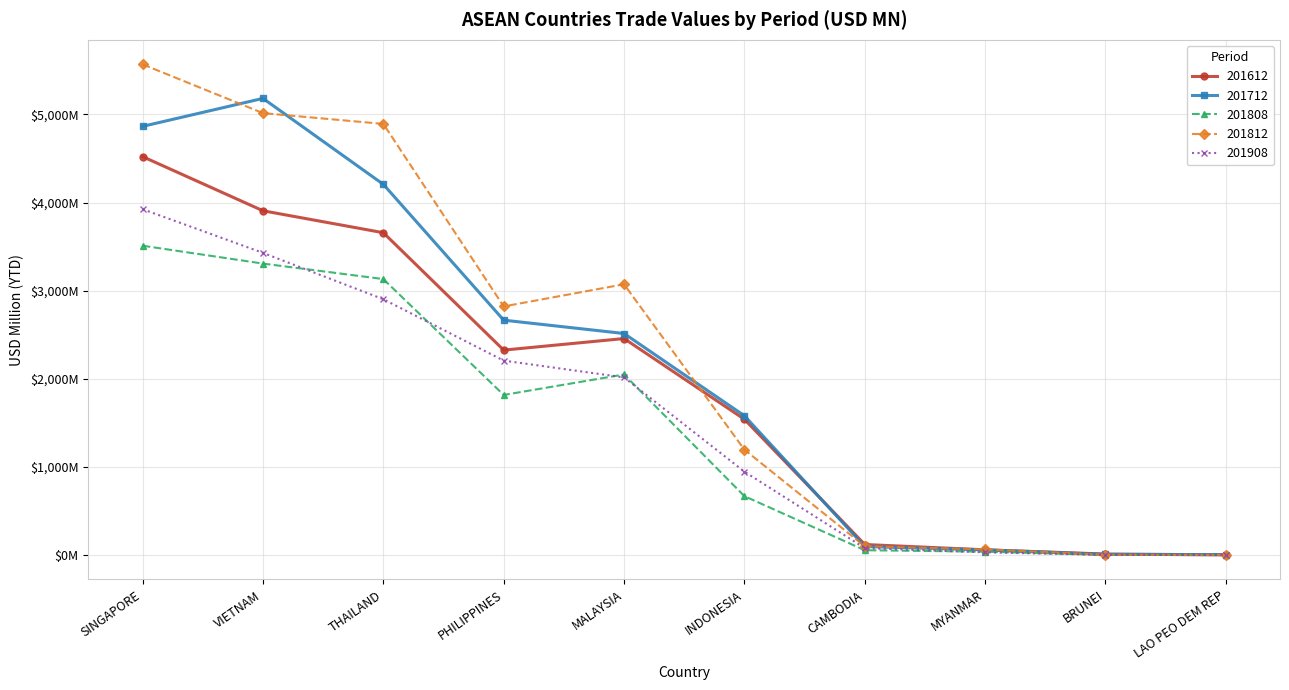

At SINGAPORE, list the series in order from smallest to largest.

201808, 201908, 201612, 201712, 201812